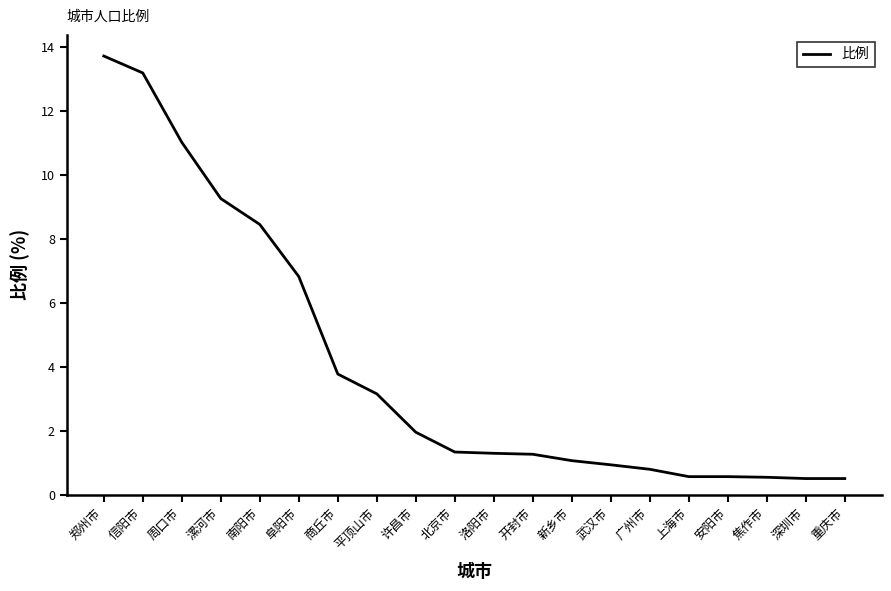

Count the number of data series in this chart.

1